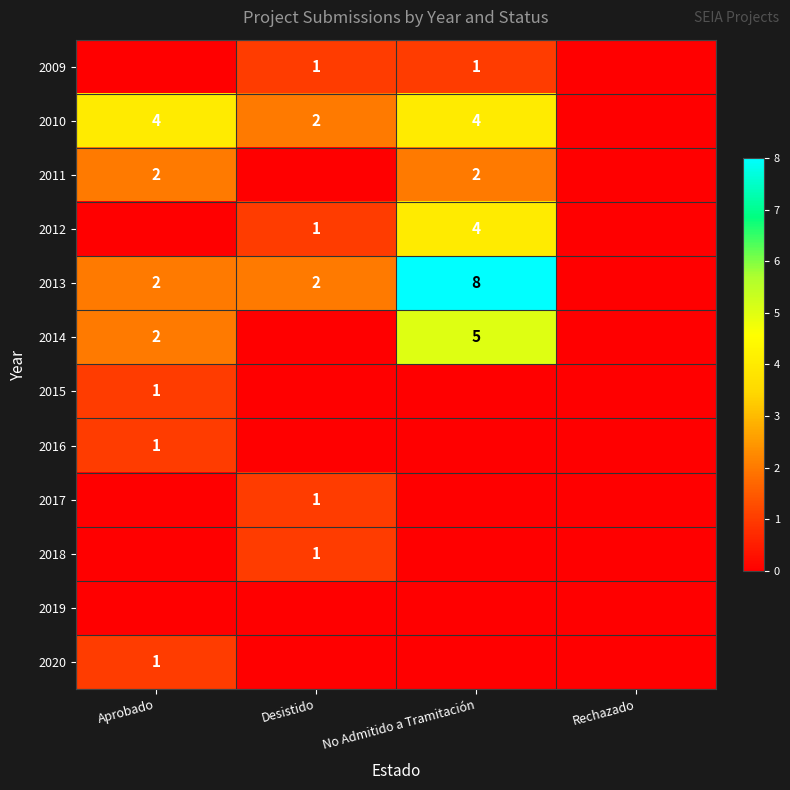

The value of 2011 at No Admitido a Tramitación is 2. True or false?

True